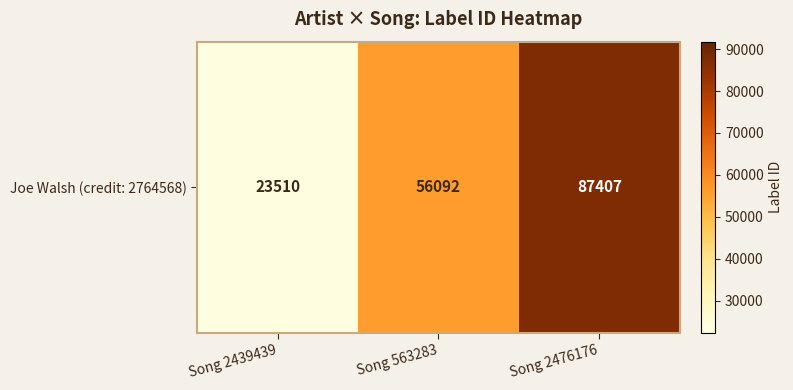

Reading left to right, extract all data points from this chart.

Song 2439439=23510	Song 563283=56092	Song 2476176=87407